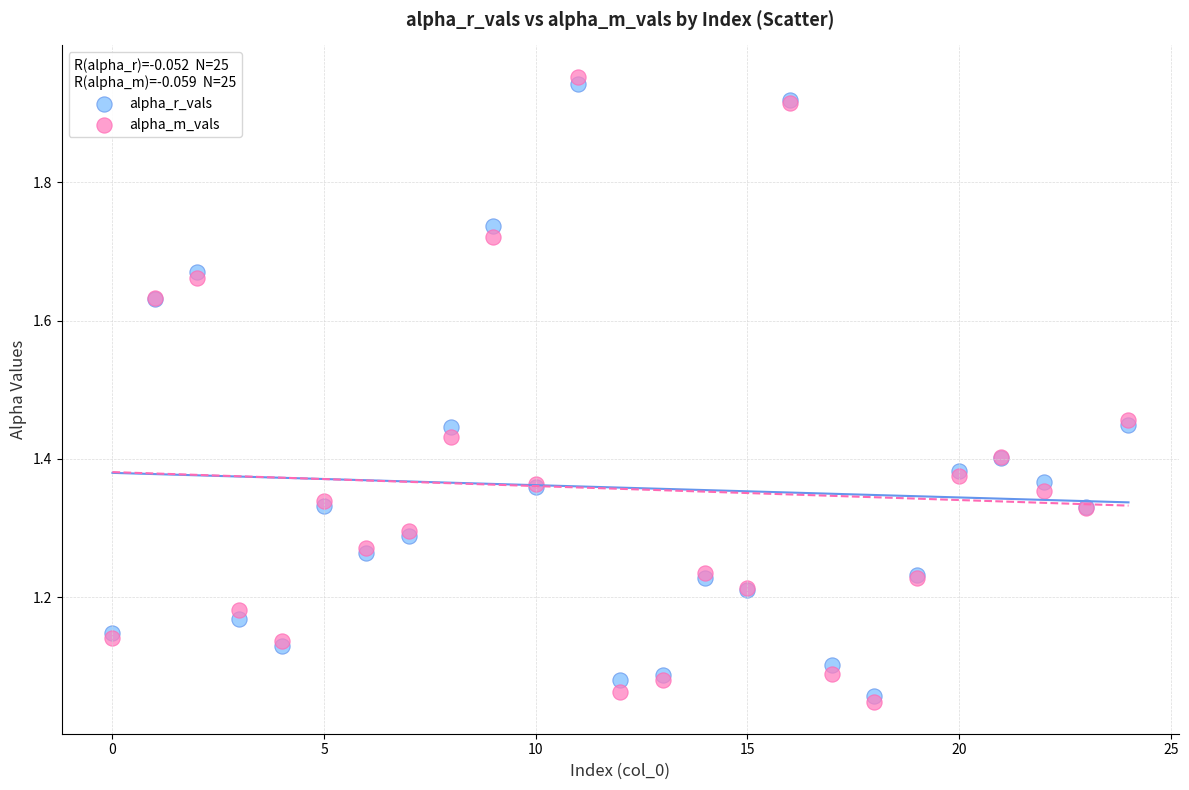

Which series reaches the minimum Y coordinate?

alpha_m_vals